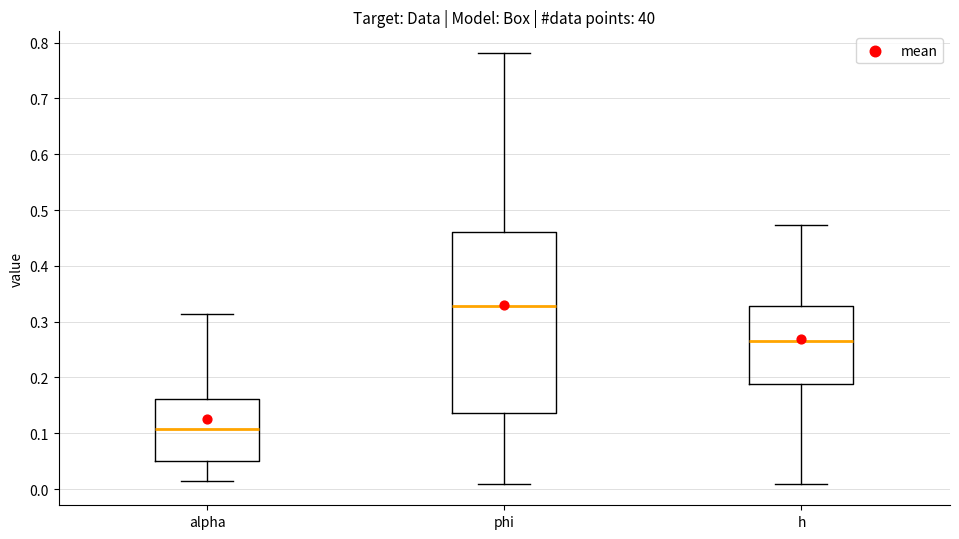

Which box has the highest median line?

phi